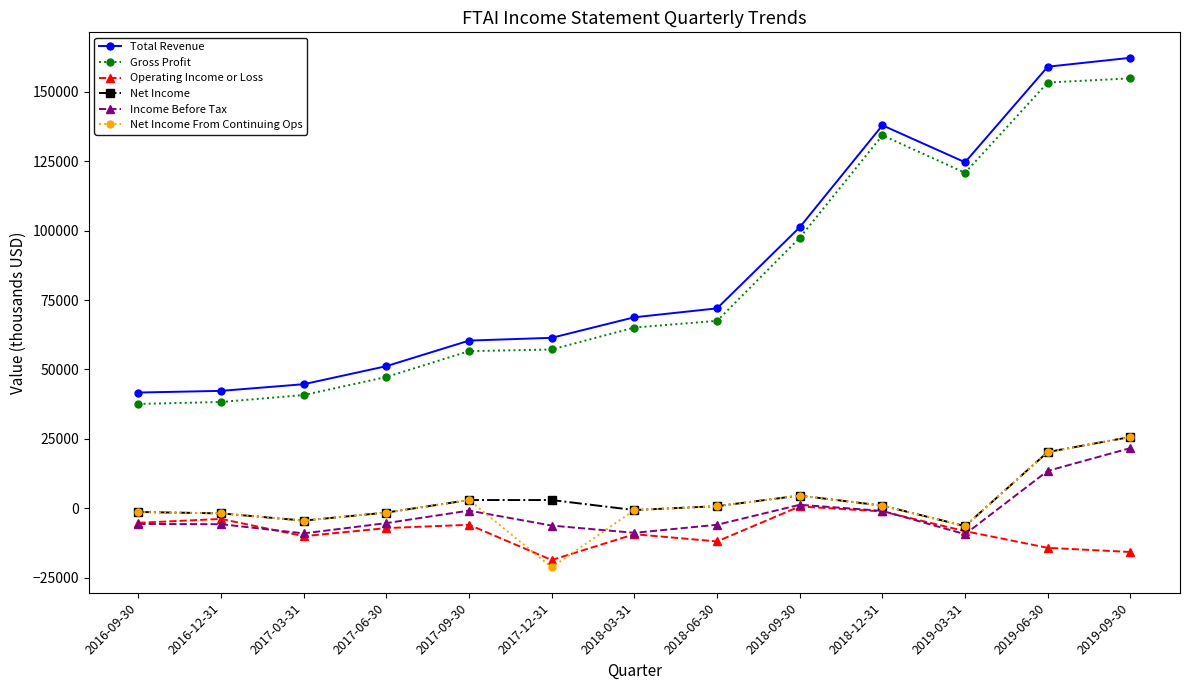

What is the label of the 12th point from the right?

2016-12-31